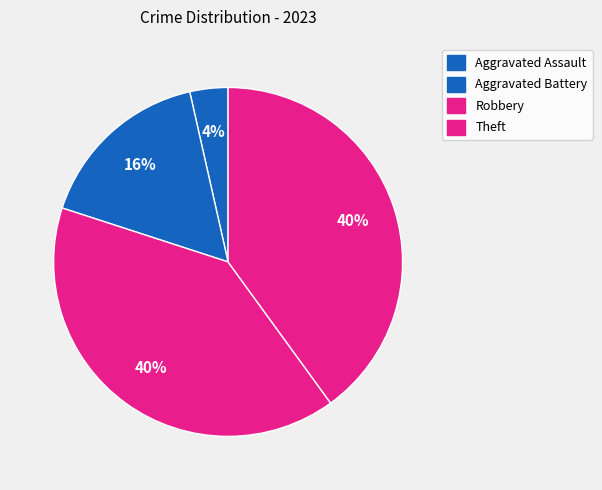

True or false: Robbery accounts for 54% of the total.

False